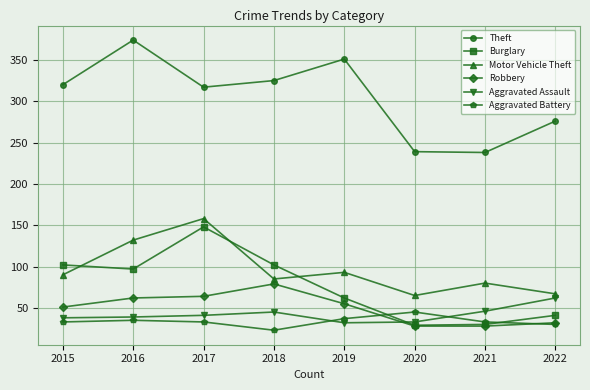

Is it true that Burglary equals 148 at 2017?

True